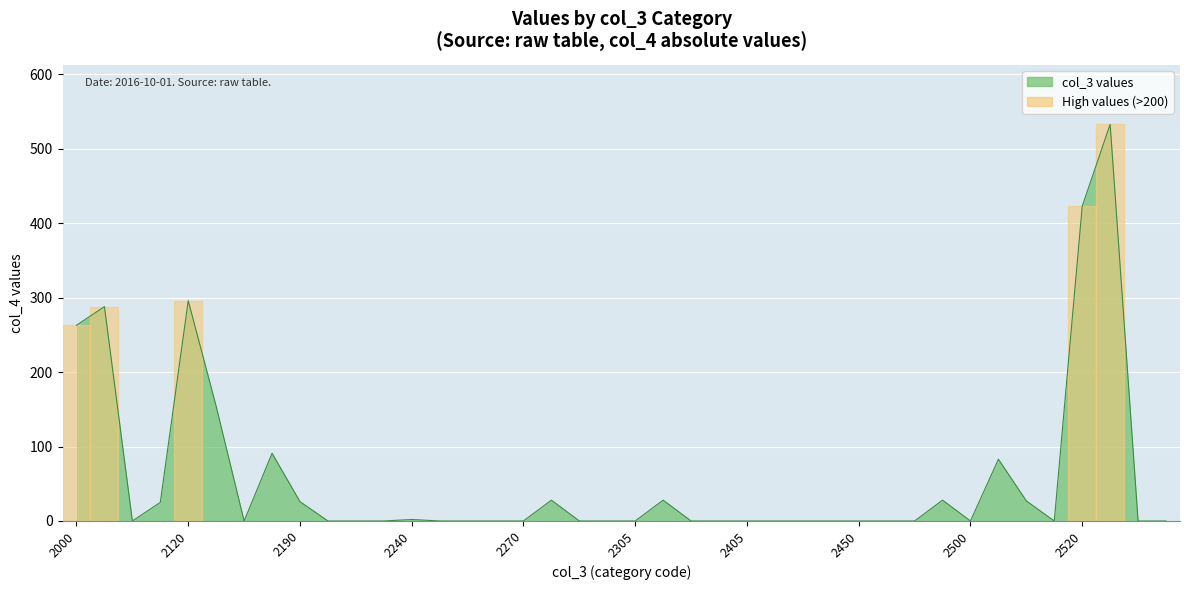

Does the chart display data point markers on the line(s)?

No